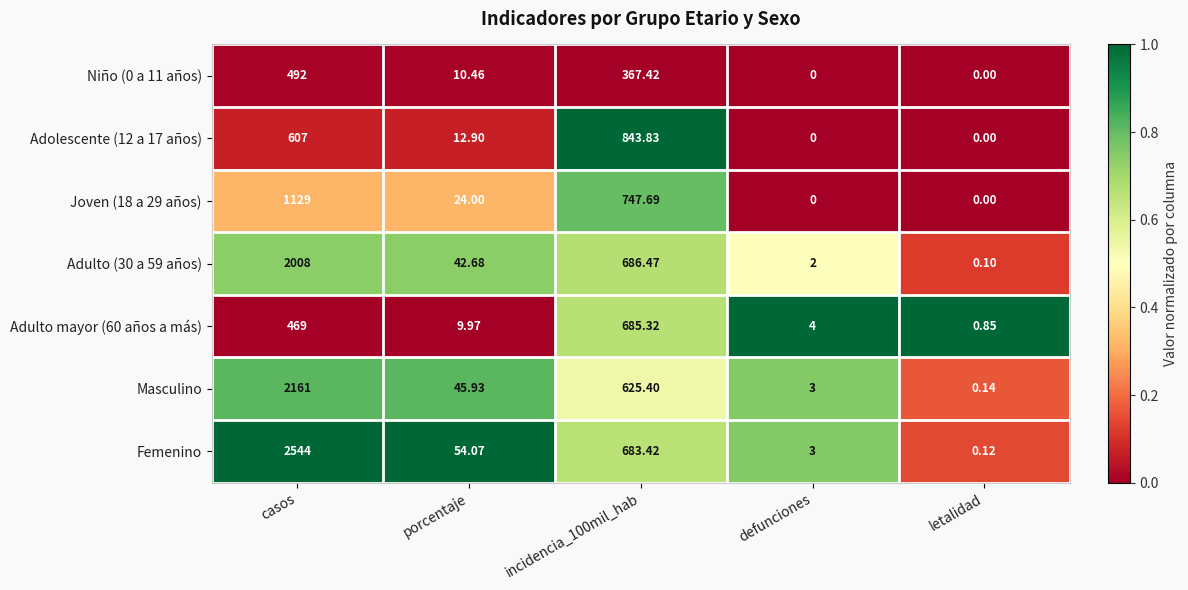

Which label corresponds to the largest value in the chart?

casos